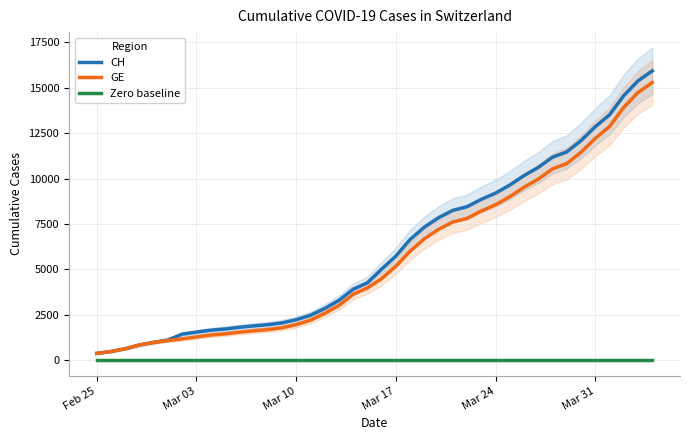

True or false: GE and Zero baseline intersect in this chart.

False